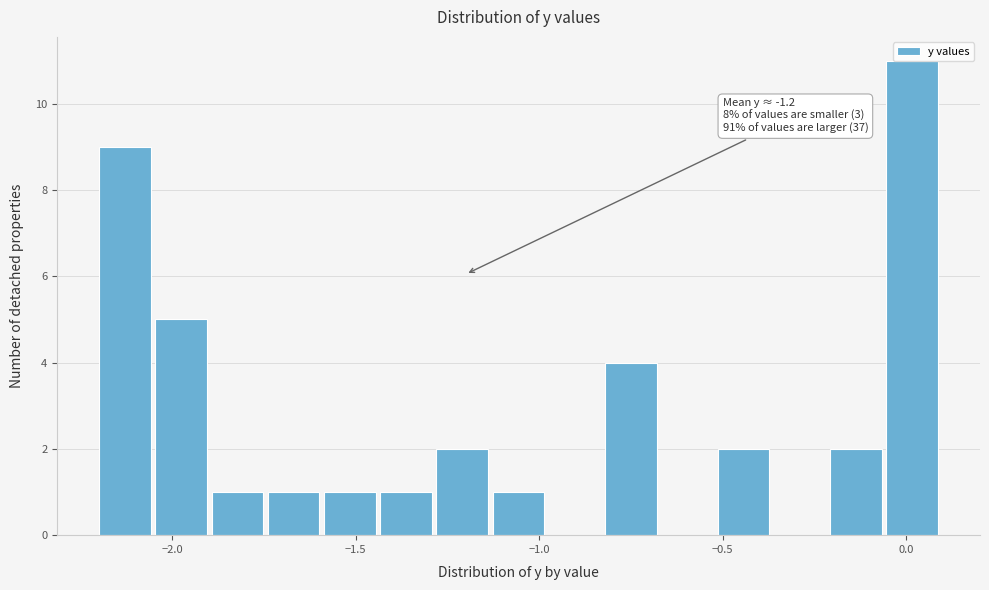

Around what value on the x-axis is the tallest bar? Give the approximate position of its centre, as read against the axis.

0.00